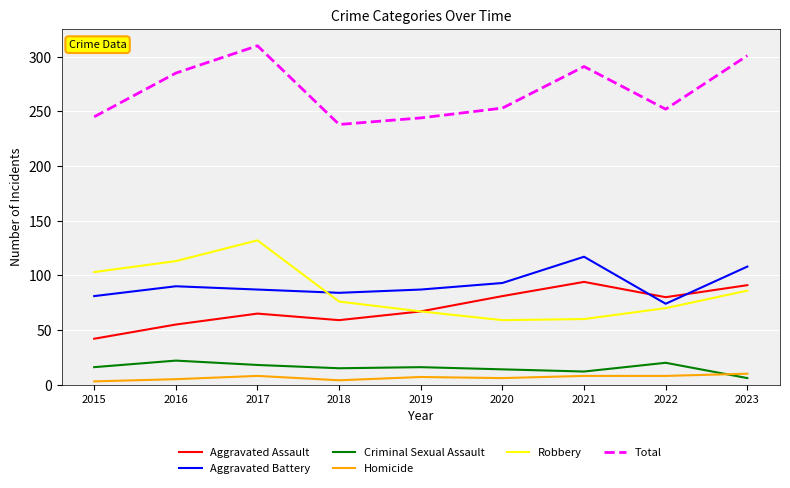

Is this an area chart (filled region under the line)?

No